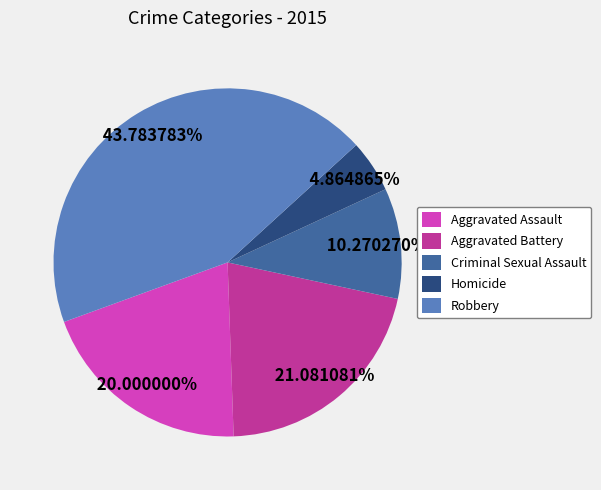

Does any single category account for the majority?

No